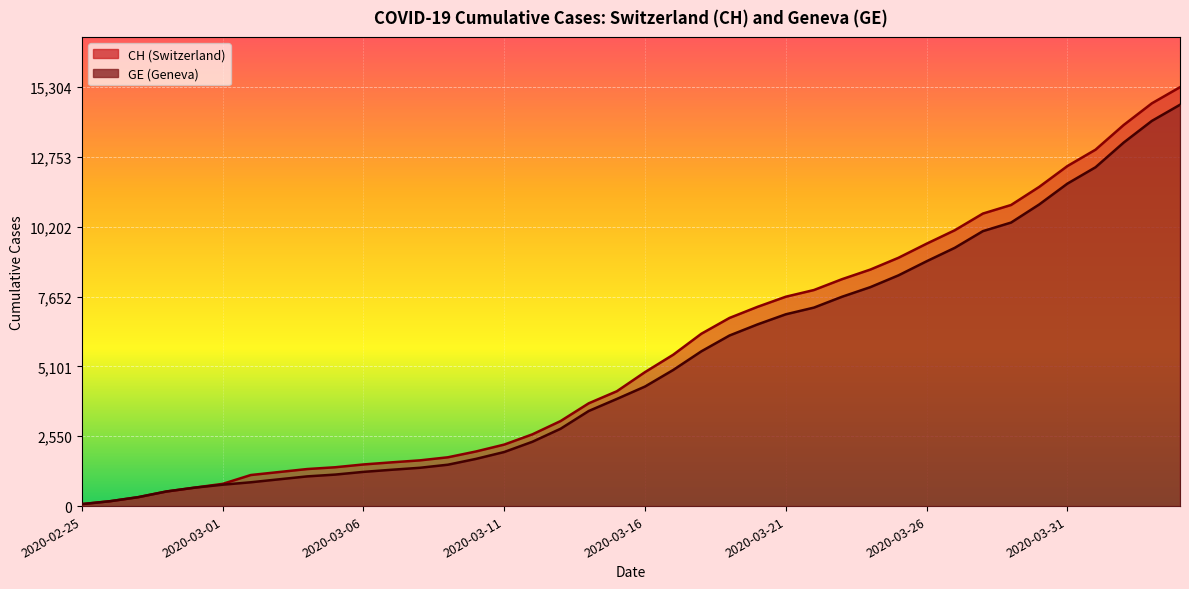

True or false: CH and GE cross at least once.

False